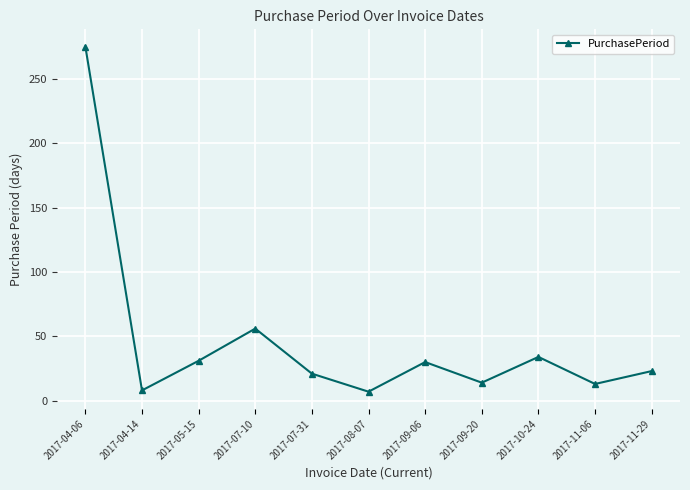

At which label is the value closest to 141?

2017-07-10